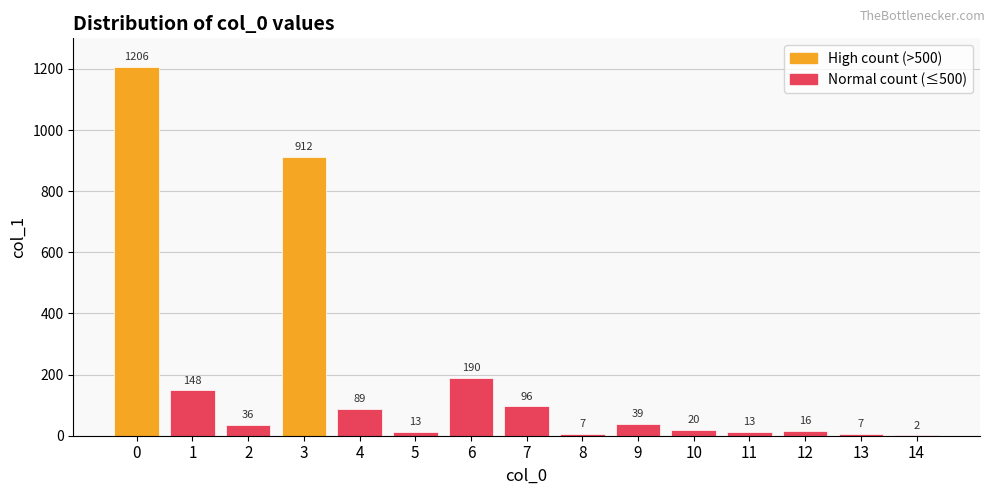

Does the chart contain stacked bars?

No